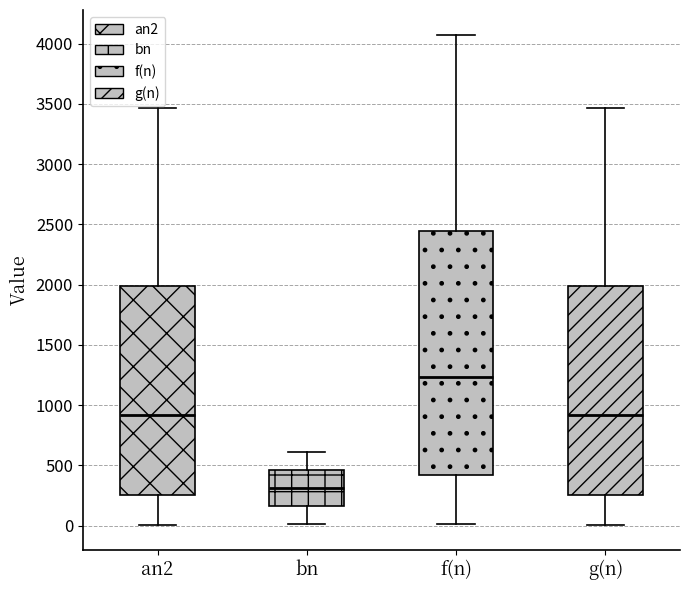

Comparing the boxes themselves (not the whiskers), which one is the tallest?

f(n)